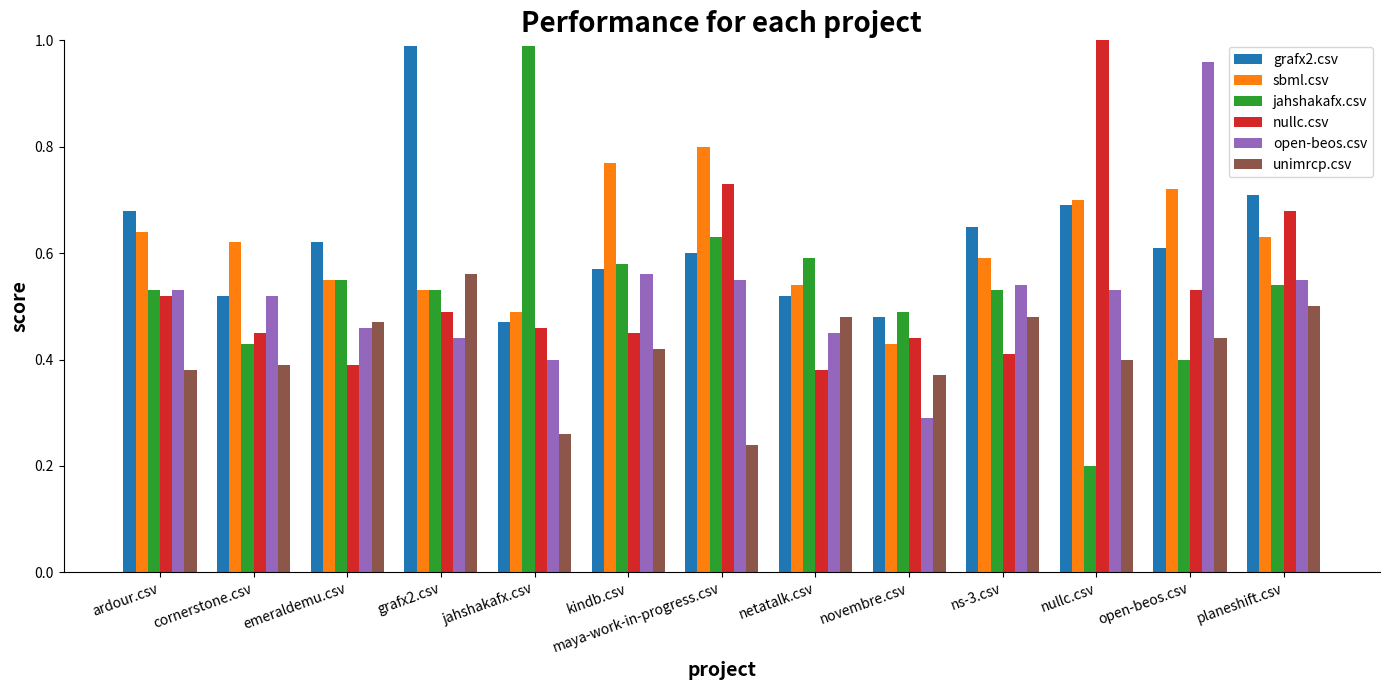

Is the value of open-beos.csv at planeshift.csv greater than the value of unimrcp.csv at maya-work-in-progress.csv?

Yes